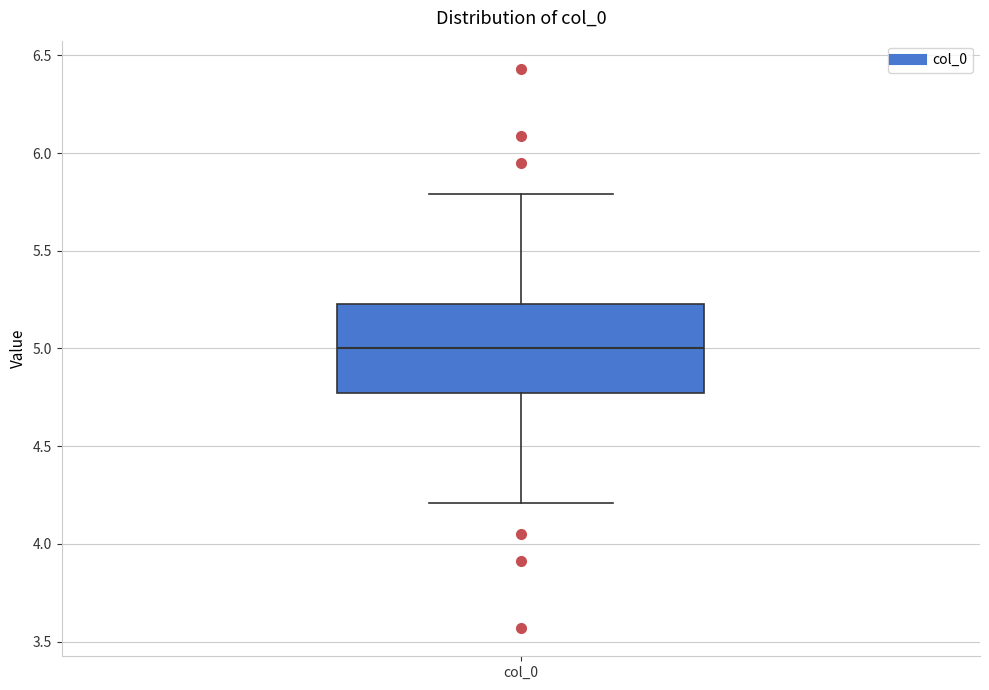

Read this box plot against the y-axis: the position of the median line, the range covered by the box, and the ends of both whiskers. The values are not printed on the chart, so give them approximately, as read against the axis.

median 5.00, box 4.75 to 5.25, whiskers 4.20 to 5.80